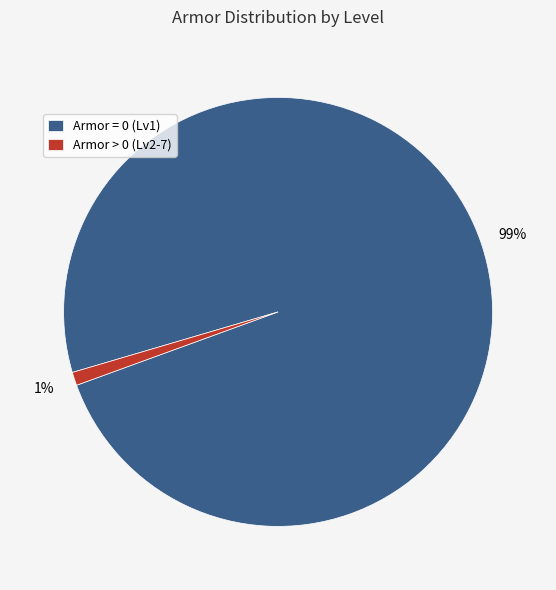

How many slices are in this pie chart?

2